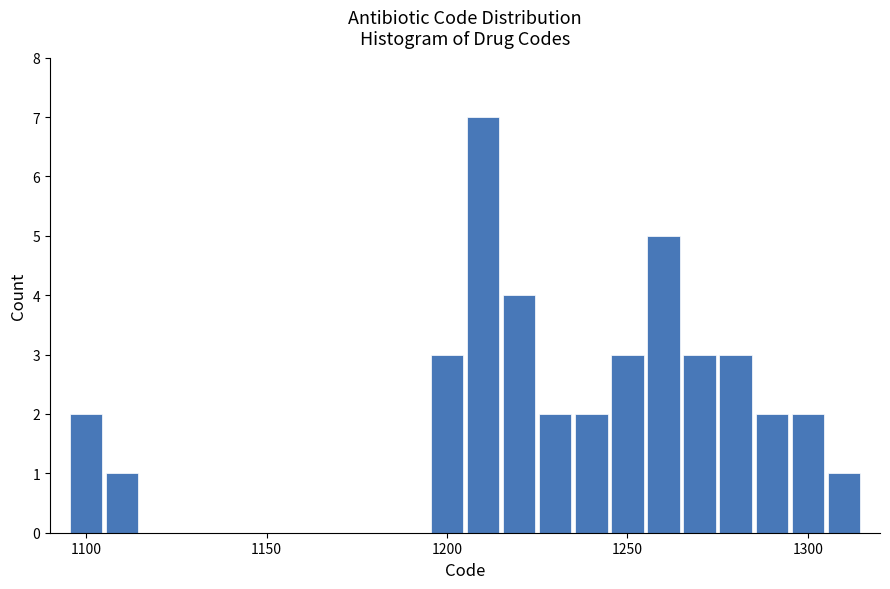

Around what value on the x-axis is the tallest bar? Give the approximate position of its centre, as read against the axis.

1210